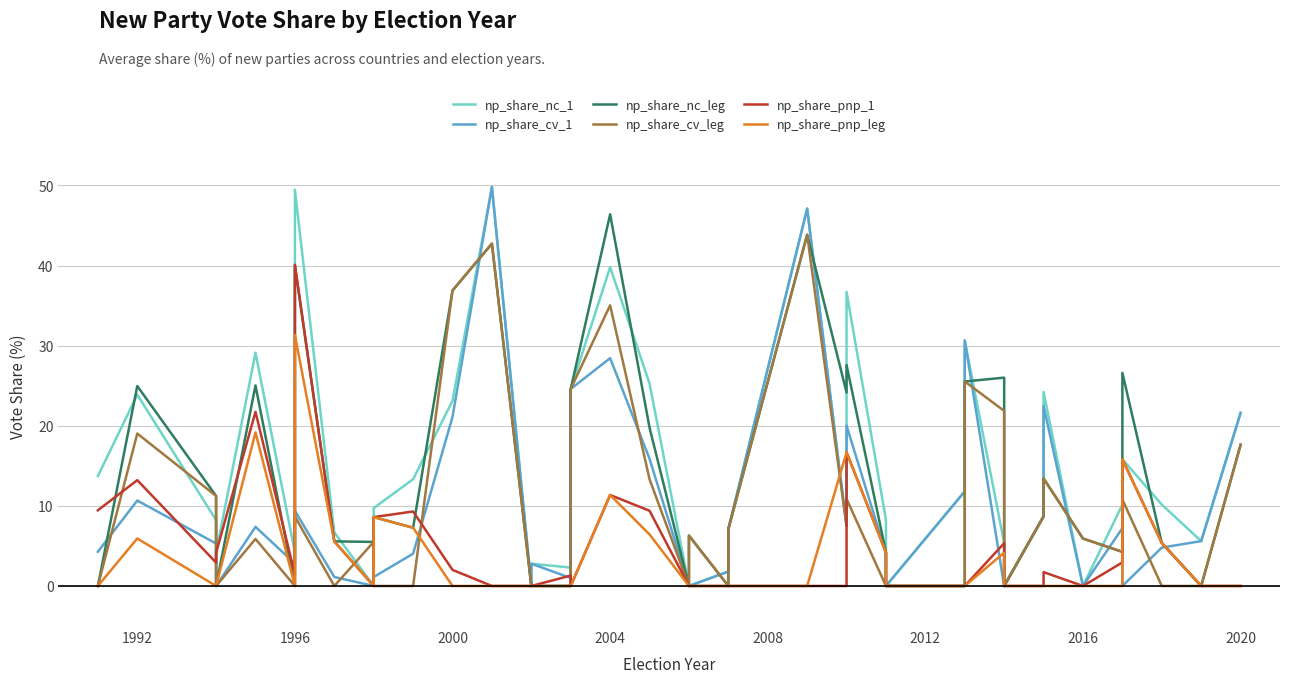

Which series has the largest range (max minus min)?

np_share_nc_1